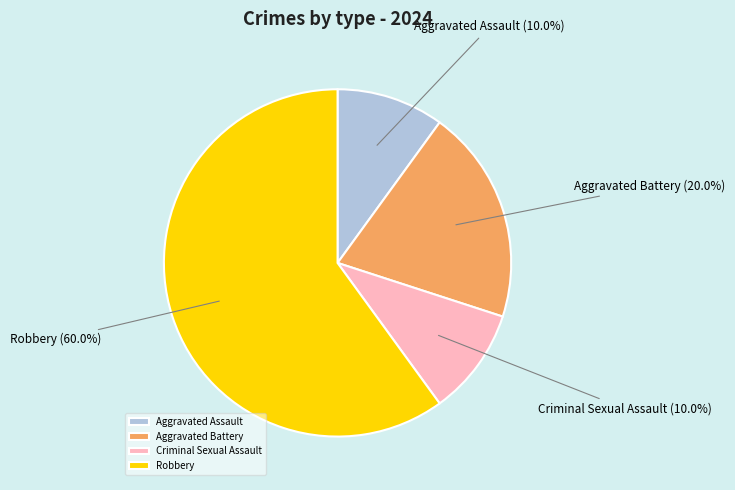

What percentage do Aggravated Battery and Robbery together represent?

80.0%